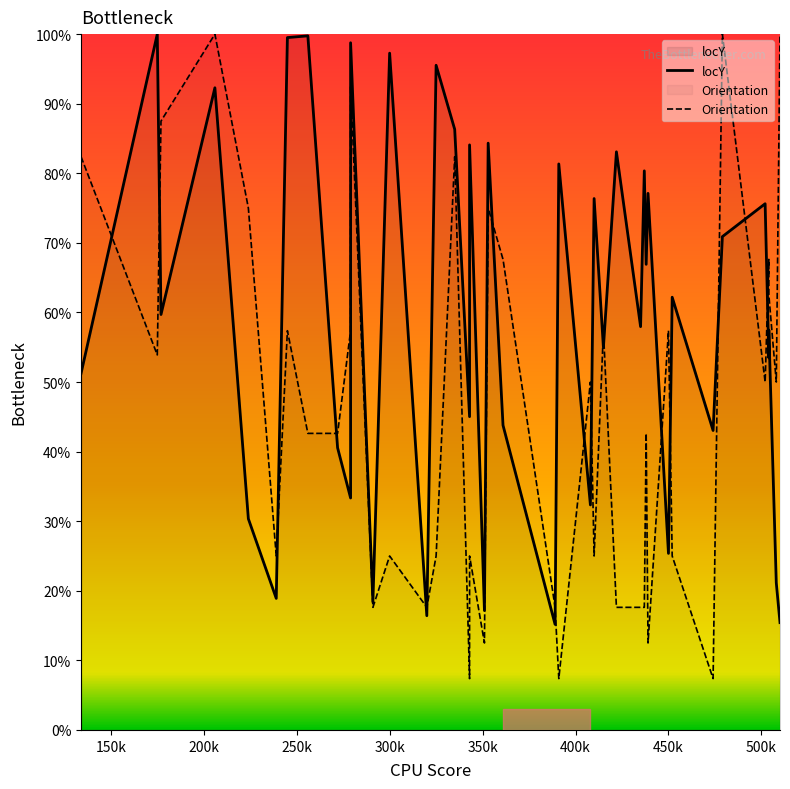

What is the difference between the maximum and minimum values in the Orientation series?

92.6